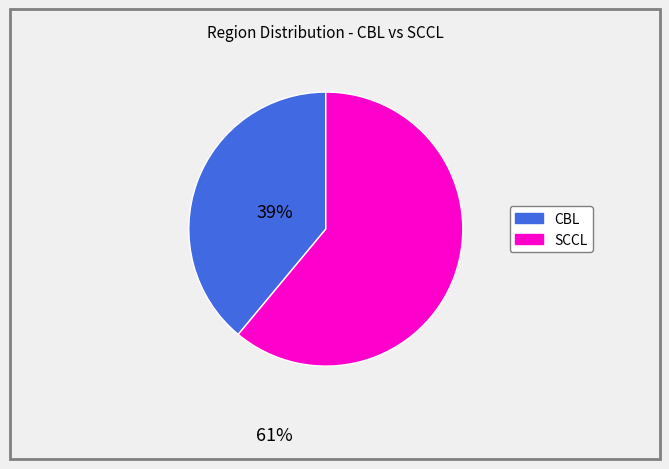

Does any single category account for the majority?

Yes